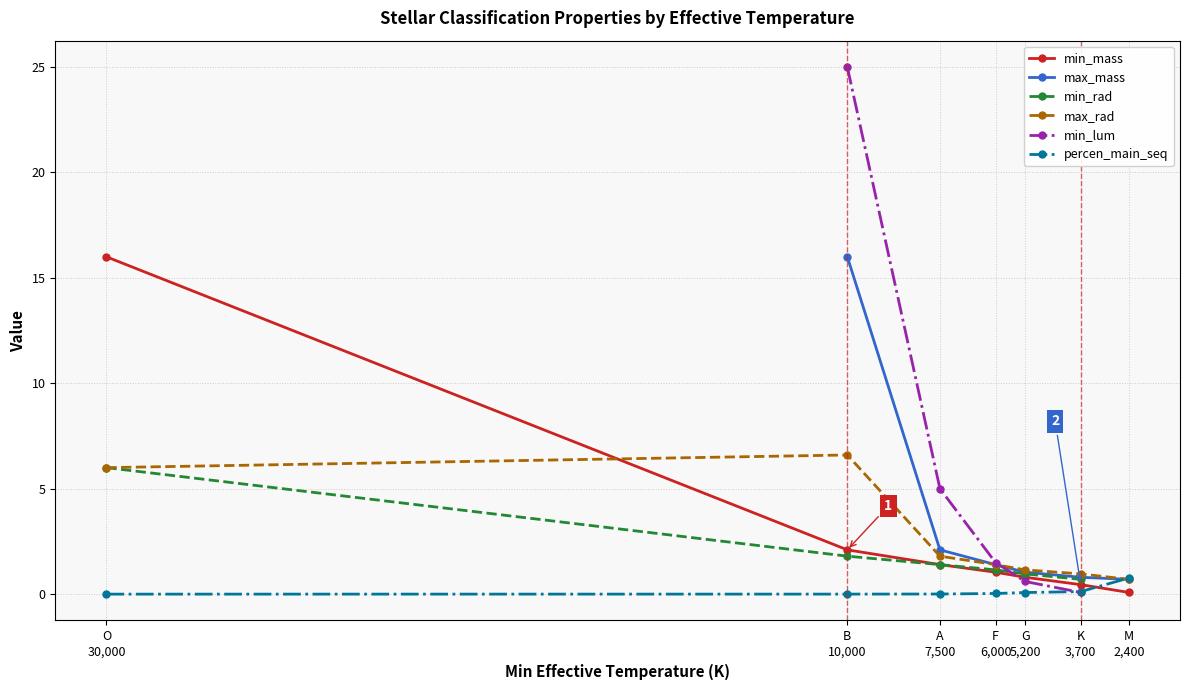

At which label does min_rad first exceed 1?

O
30,000